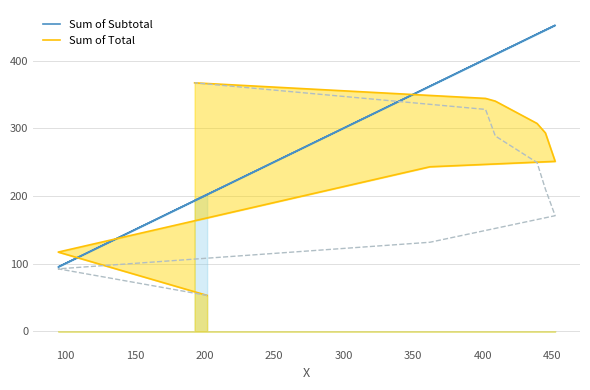

True or false: Sum of Total has more than 2 points higher than both neighbors.

False